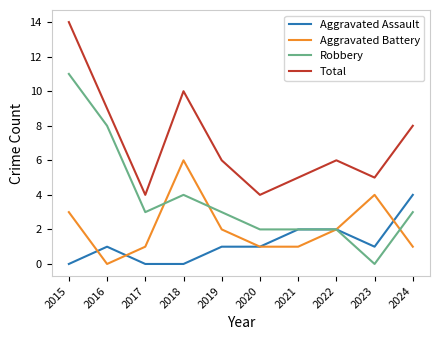

Read the Aggravated Battery value at 2022.

2